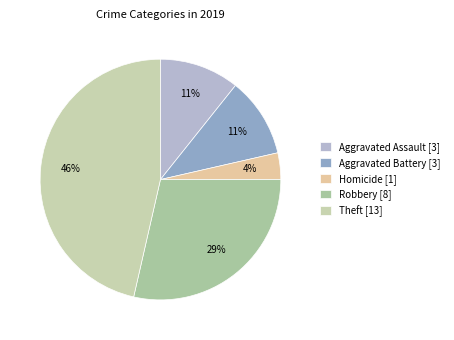

Count the number of slices in the pie.

5